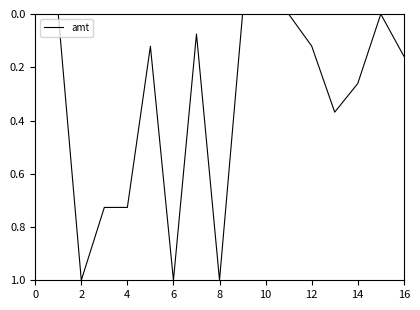

What is the greatest value displayed?

1.0